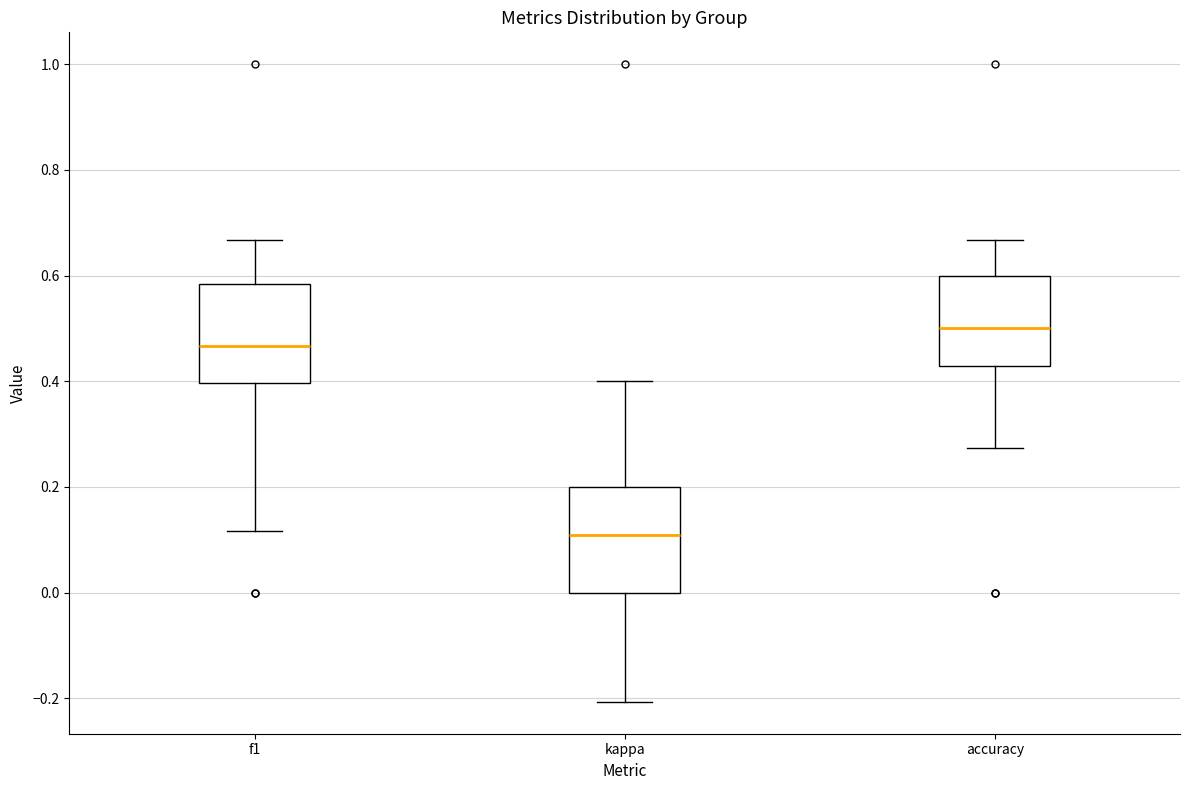

Reading left to right, read every box against the y-axis: the position of its median line, the range the box covers, and the ends of its whiskers. The values are not printed on the chart, so give them approximately, as read against the axis.

f1: median 0.46, box 0.40 to 0.58, whiskers 0.12 to 0.66
kappa: median 0.10, box 0.00 to 0.20, whiskers -0.20 to 0.40
accuracy: median 0.50, box 0.42 to 0.60, whiskers 0.28 to 0.66